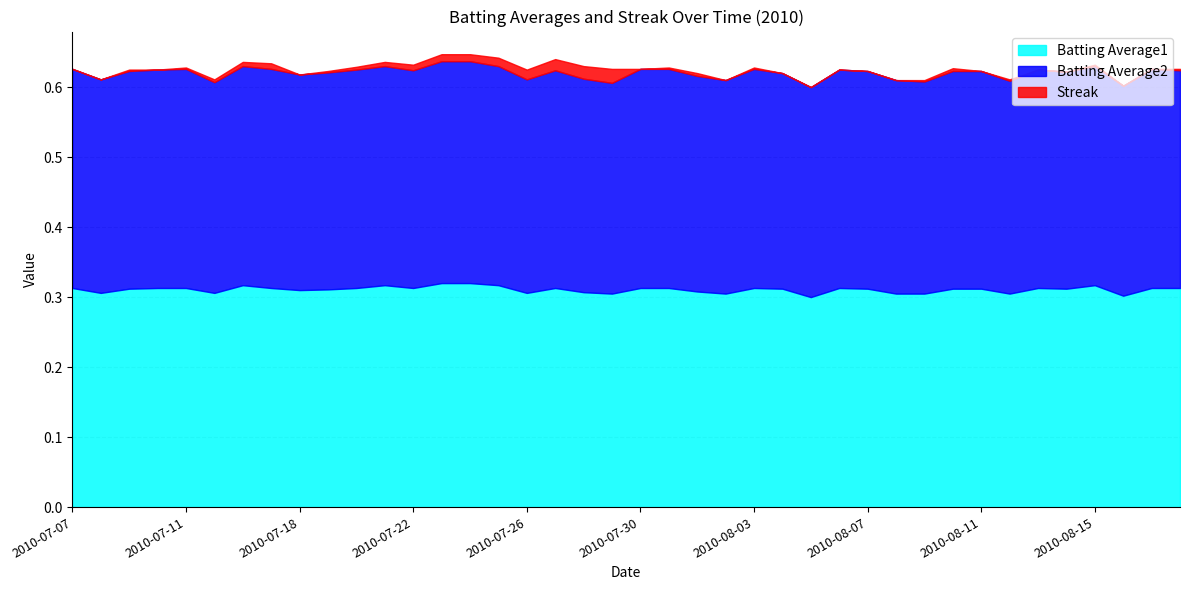

Count the Batting Average2 values in the range 0 to 1.

40